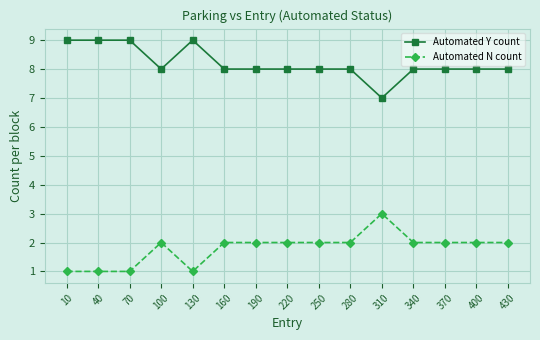

What is the maximum value for Automated Y count?

9